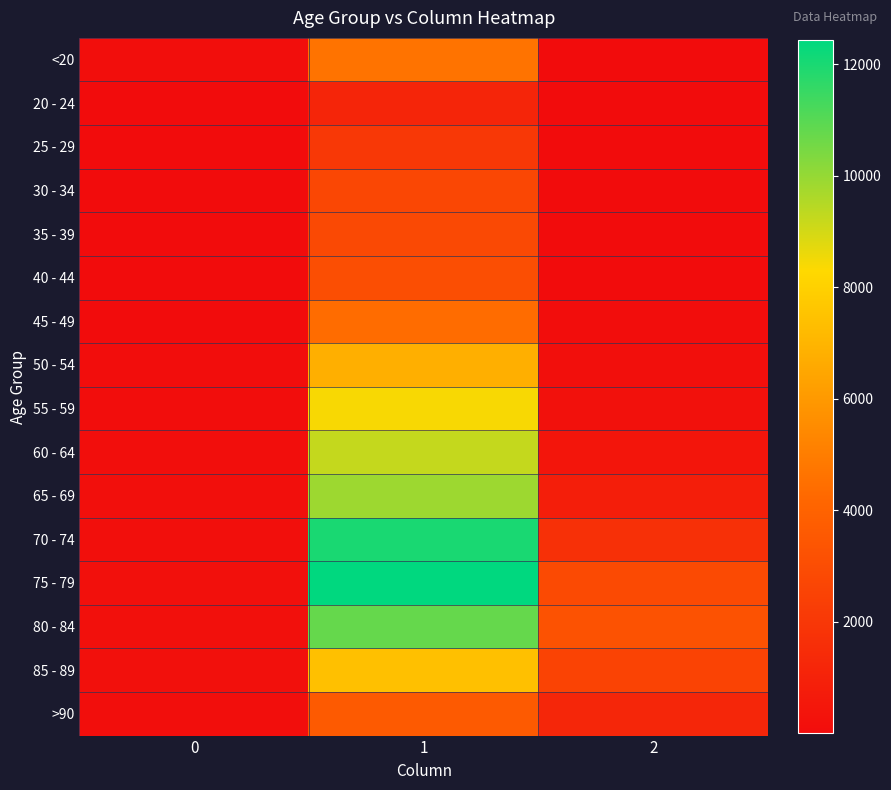

Reading left to right, transcribe all the data shown in this chart.

<20: 0=77	1=4641	2=18
20 - 24: 0=5	1=1191	2=4
25 - 29: 0=14	1=2038	2=3
30 - 34: 0=27	1=2765	2=17
35 - 39: 0=17	1=2814	2=18
40 - 44: 0=20	1=3078	2=24
45 - 49: 0=23	1=4396	2=47
50 - 54: 0=39	1=6803	2=126
55 - 59: 0=59	1=8400	2=227
60 - 64: 0=84	1=9236	2=426
65 - 69: 0=137	1=9883	2=850
70 - 74: 0=153	1=12018	2=1690
75 - 79: 0=220	1=12434	2=2848
80 - 84: 0=209	1=10764	2=3273
85 - 89: 0=206	1=7417	2=2548
>90: 0=93	1=3604	2=1224